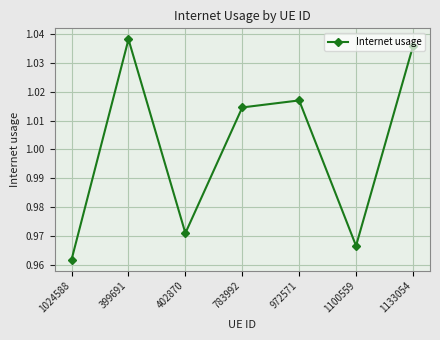

List the labels in order of value, smallest first.

1024588, 1100559, 402870, 783992, 972571, 1133054, 399691